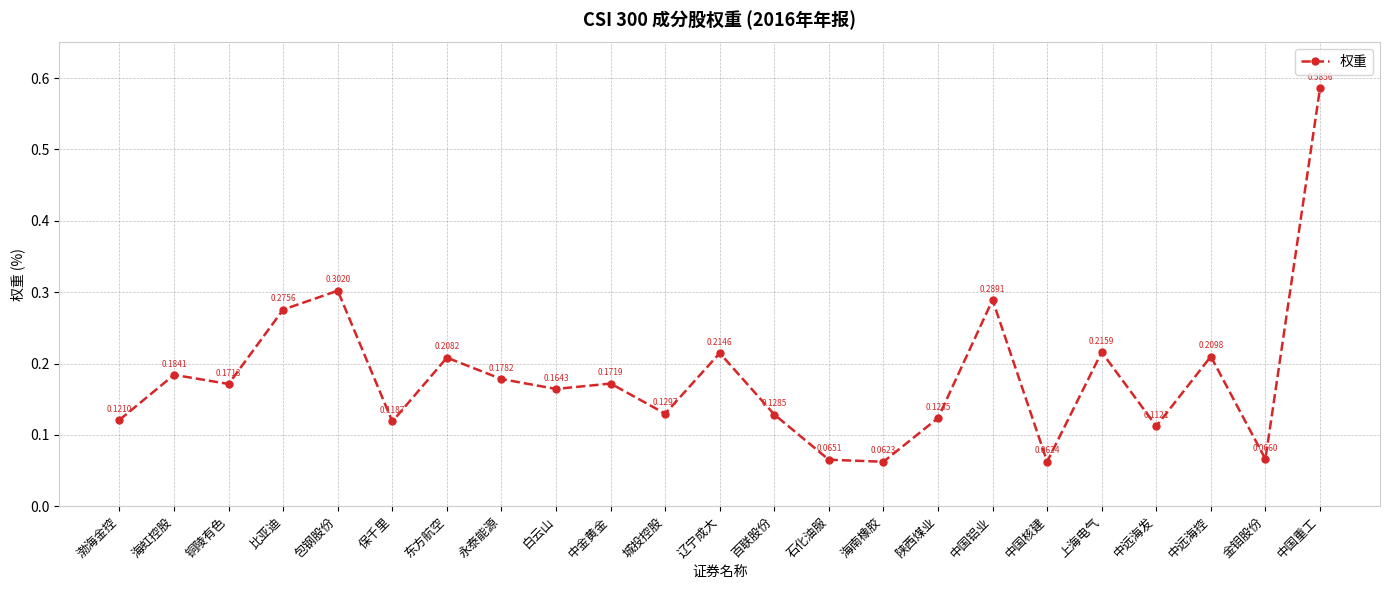

List the labels in order of value, largest first.

中国重工, 包钢股份, 中国铝业, 比亚迪, 上海电气, 辽宁成大, 中远海控, 东方航空, 海虹控股, 永泰能源, 中金黄金, 铜陵有色, 白云山, 城投控股, 百联股份, 陕西煤业, 渤海金控, 保千里, 中远海发, 金钼股份, 石化油服, 中国核建, 海南橡胶